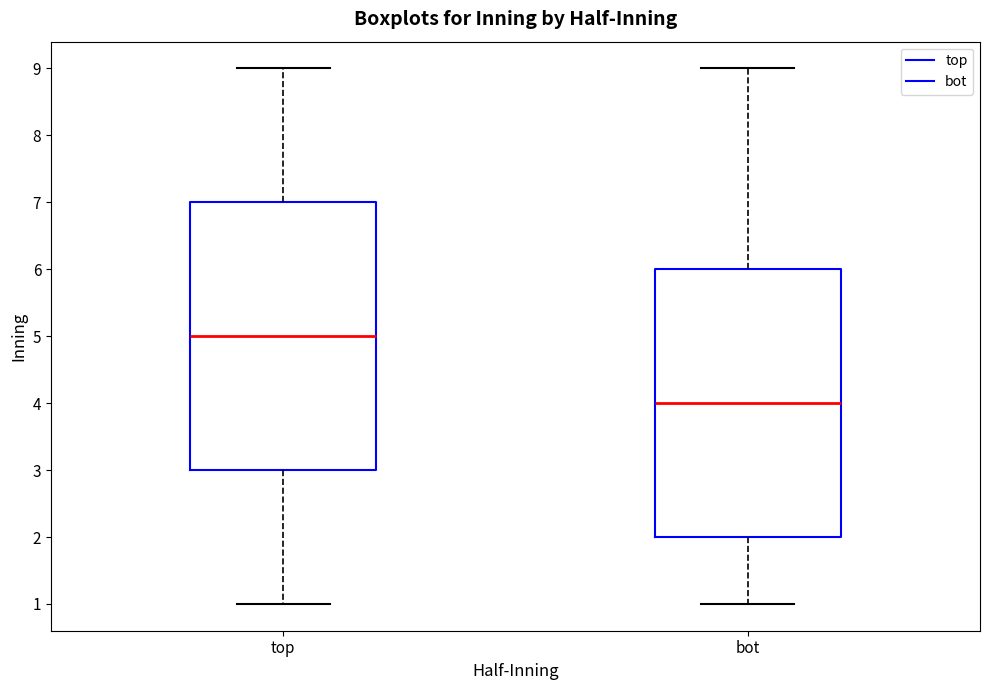

Reading left to right, read every box against the y-axis: the position of its median line, the range the box covers, and the ends of its whiskers. The values are not printed on the chart, so give them approximately, as read against the axis.

top: median 5, box 3 to 7, whiskers 1 to 9
bot: median 4, box 2 to 6, whiskers 1 to 9